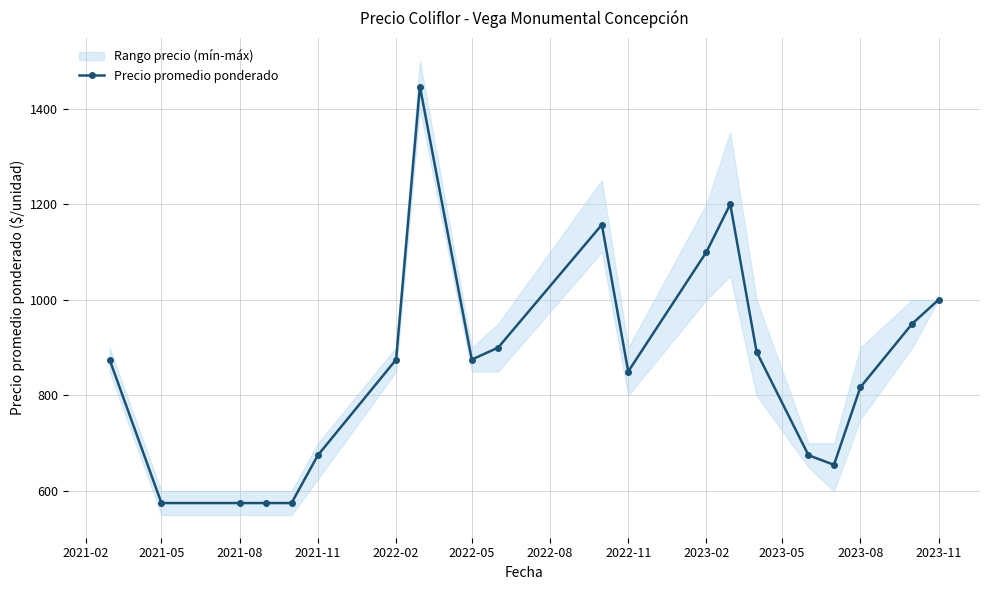

The value of Precio promedio ponderado at 2023-08 is 817. True or false?

True